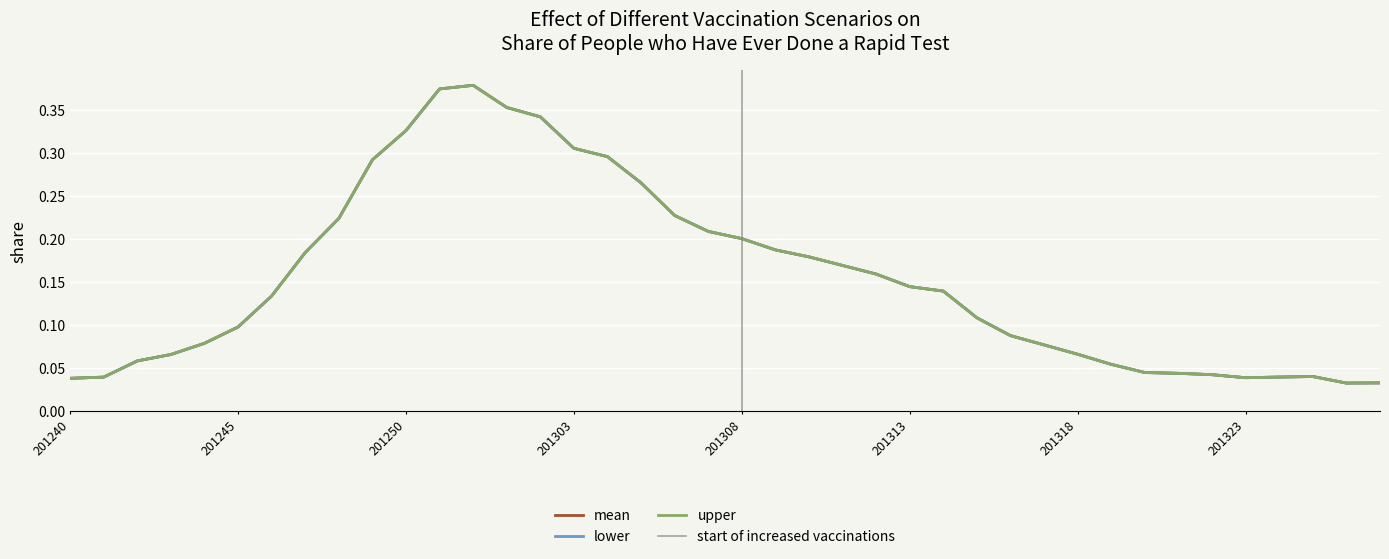

What is the difference between the upper values at 201321 and 201248?

0.2